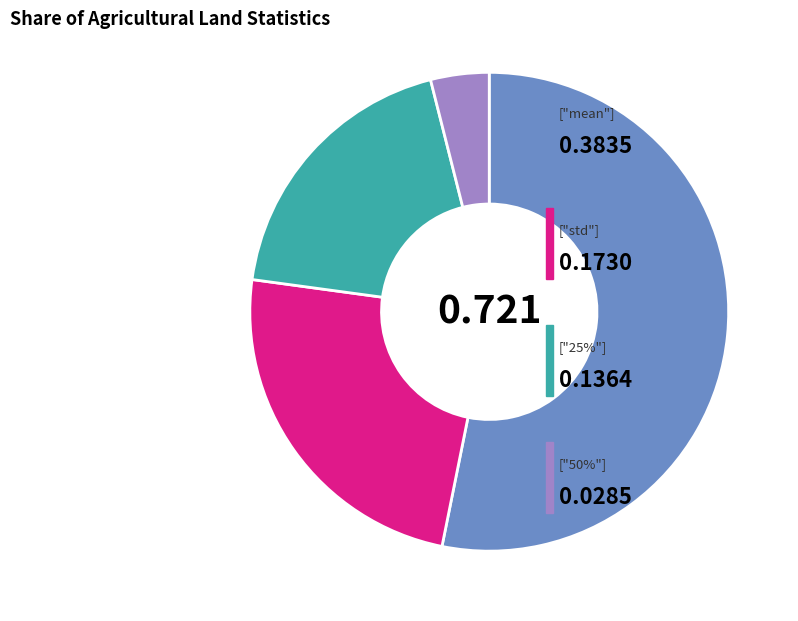

Does any single category account for the majority?

Yes